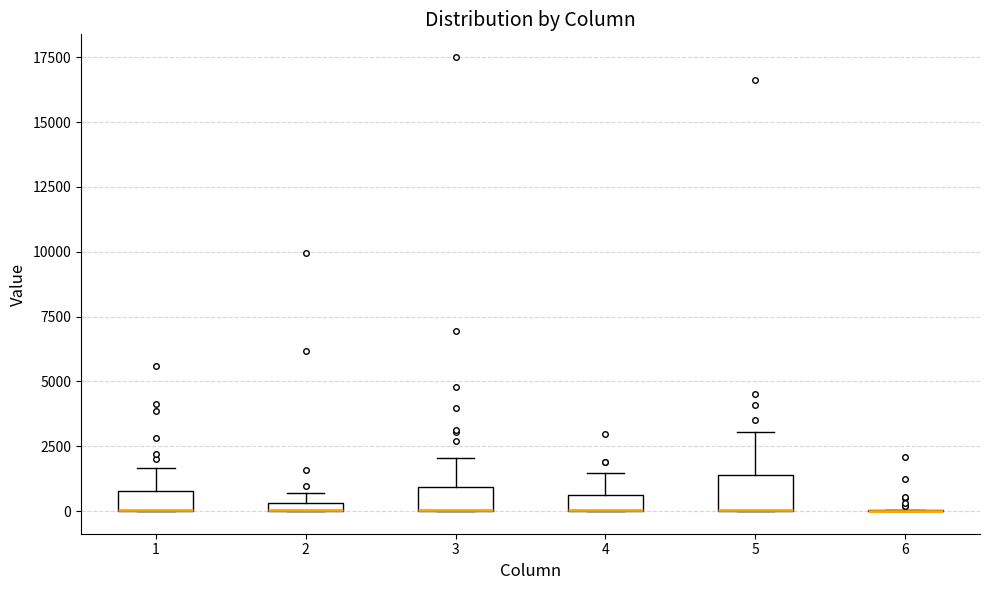

Where is the upper edge of the box at x = 3 on the y-axis? The values are not printed on the chart, so give them approximately, as read against the axis.

1000